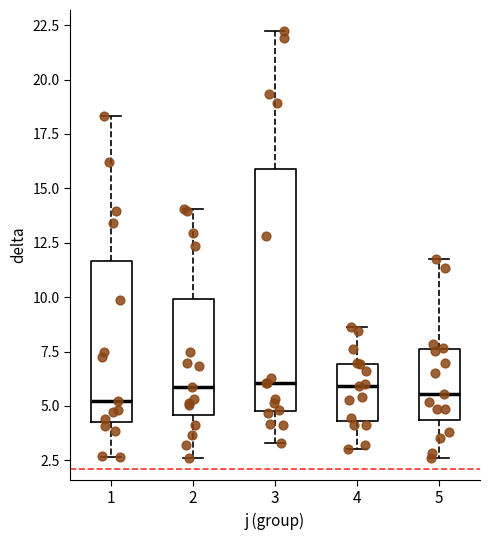

Which box is the tallest, from its lower edge to its upper edge?

3